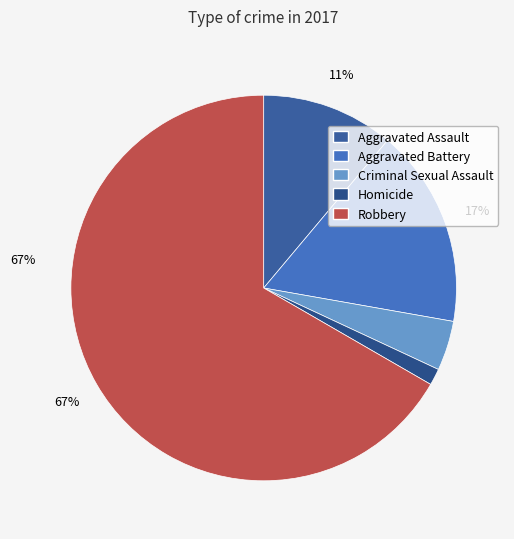

What is the ratio of the value at Aggravated Assault to the value at Aggravated Battery?

0.7